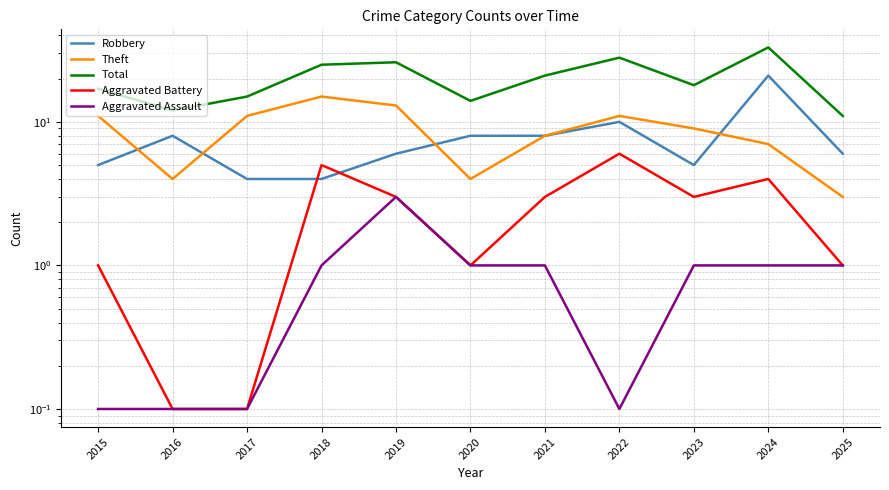

How many interior local valleys does the Robbery series have?

1